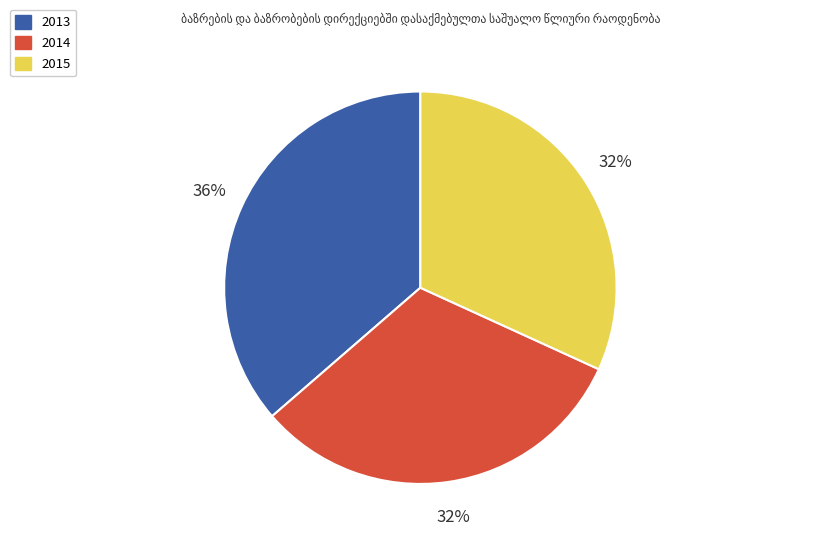

To the nearest percent, what percentage of the pie is 2015?

32%